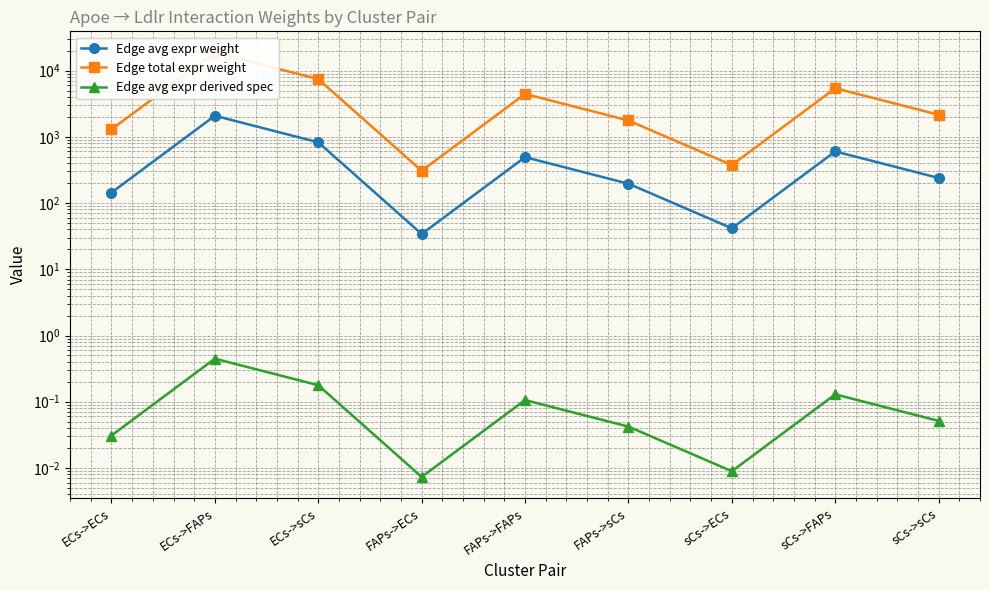

At which label does Edge avg expr derived spec reach its peak?

ECs->FAPs